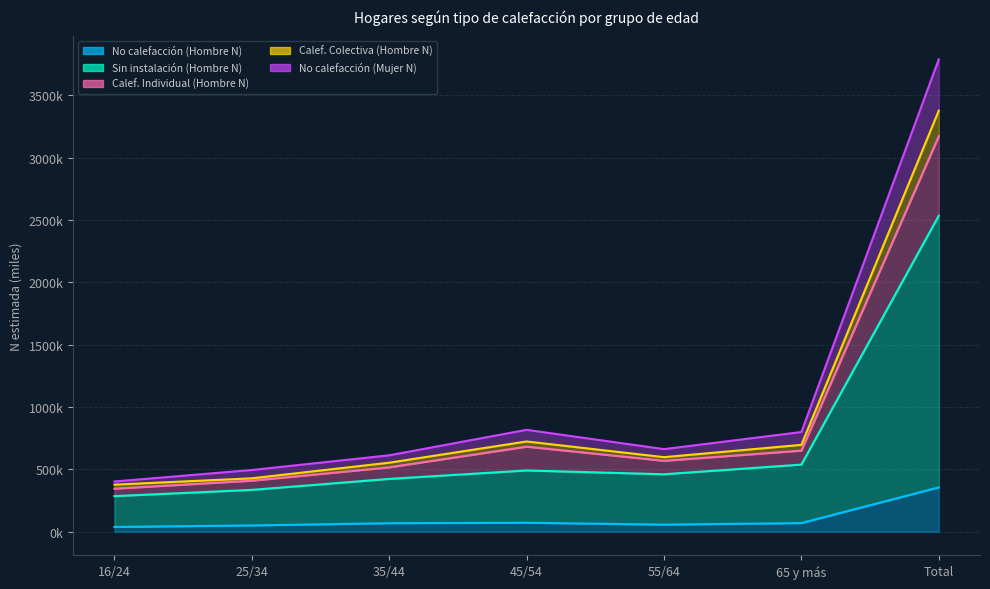

At which category does Calef. Colectiva (Hombre N) reach its first local valley?

55/64